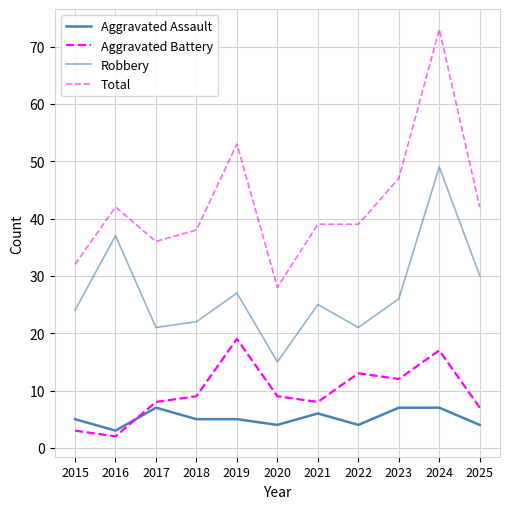

Which has a higher value, 2021 or 2017?

2017